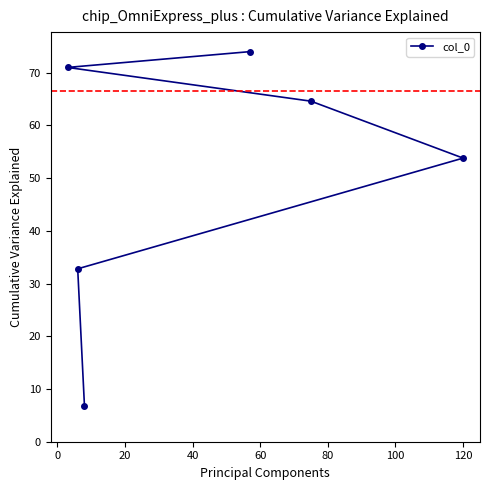

What is the average value?

50.5